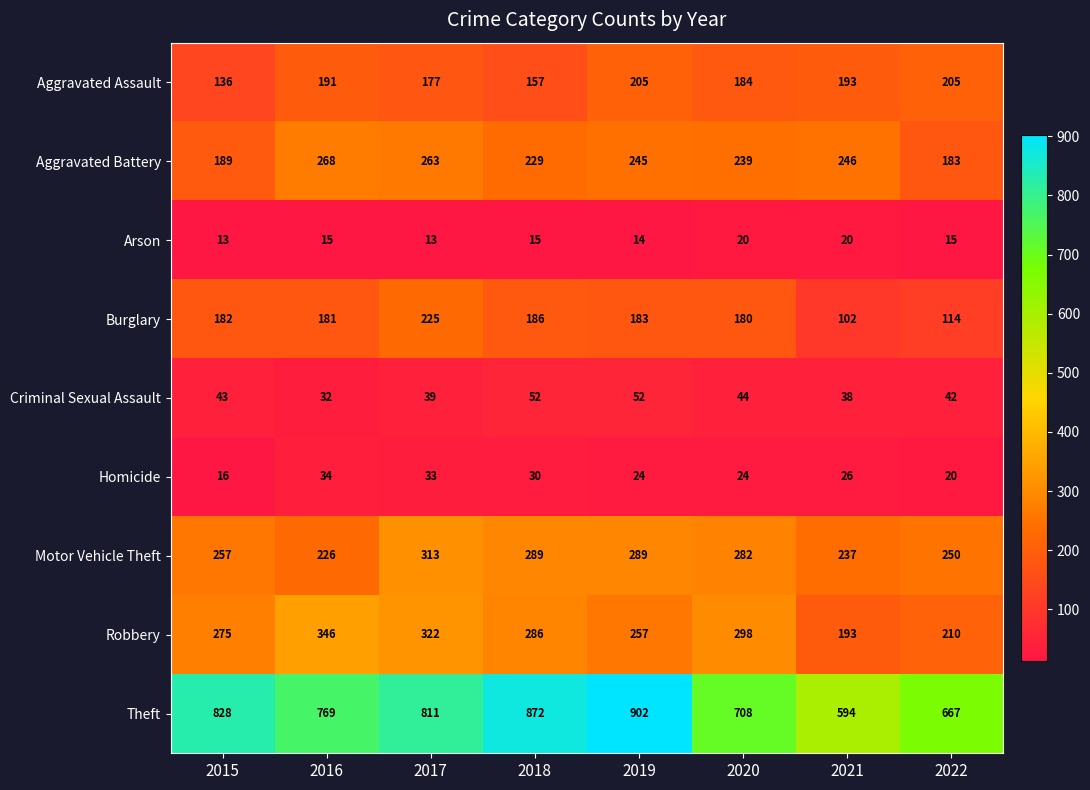

What is the average value of the Robbery series?

273